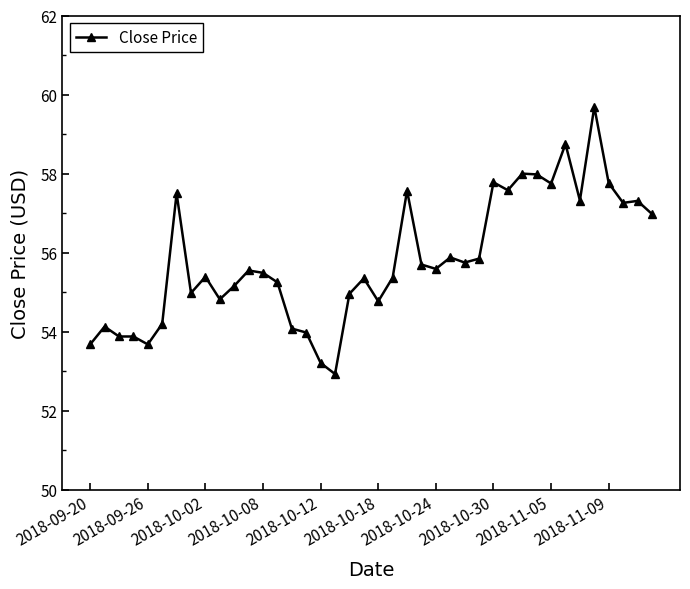

True or false: there are more than 2 points higher than both neighbors.

True